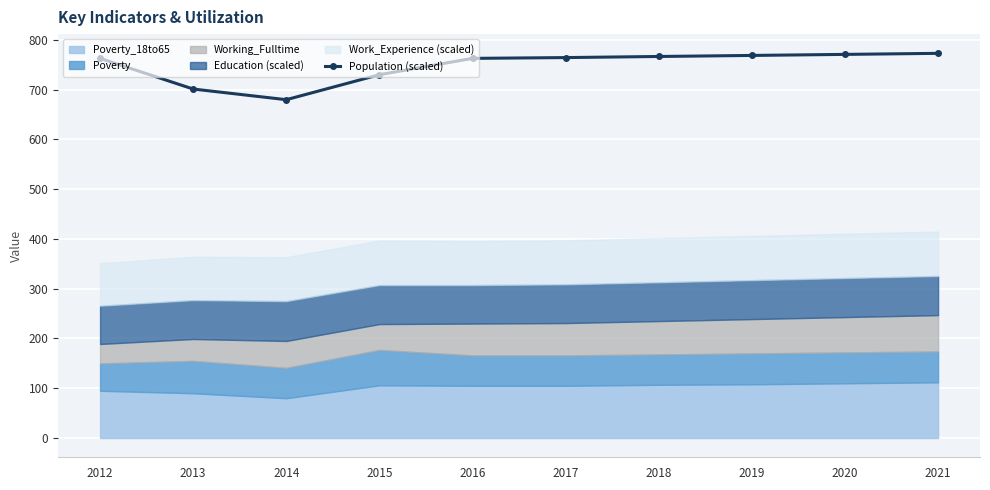

Which label corresponds to the largest value in the chart?

2021